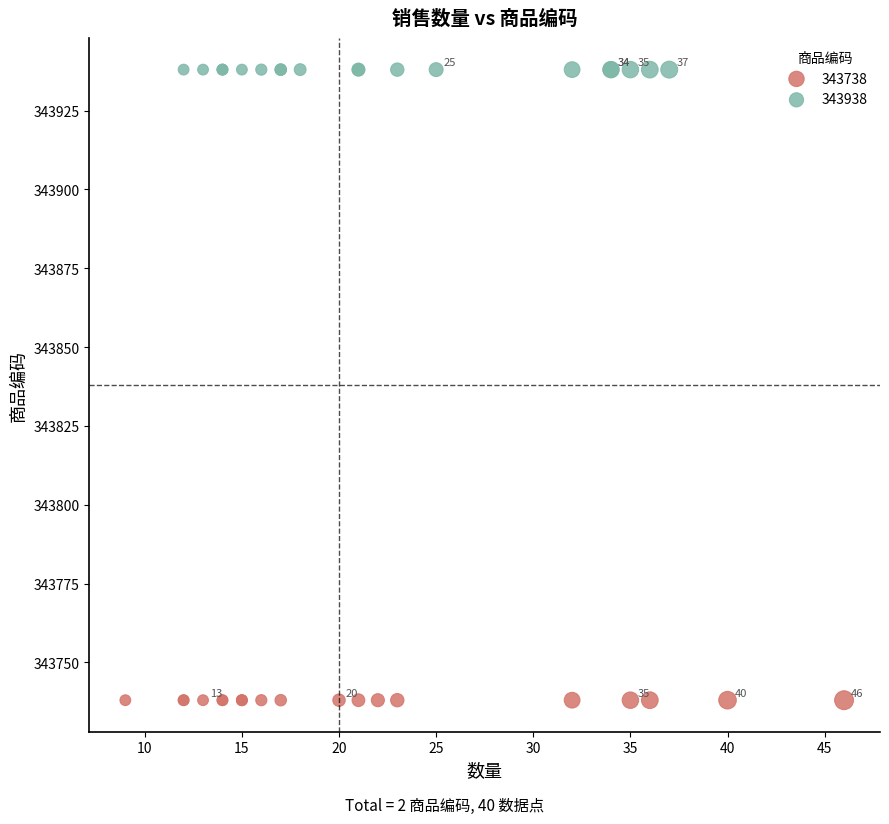

Which series reaches the minimum Y coordinate?

343738